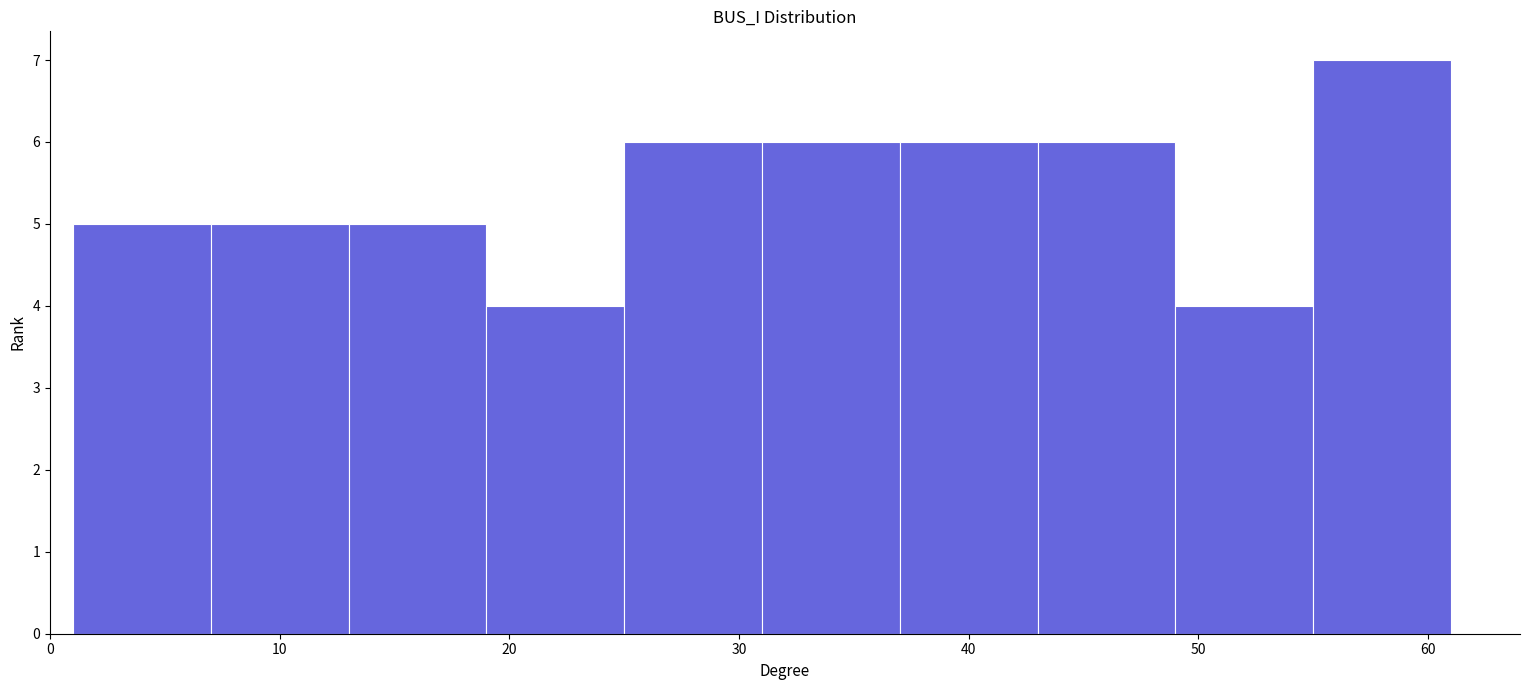

Over which range of the x-axis is the bar tallest?

55 to 61